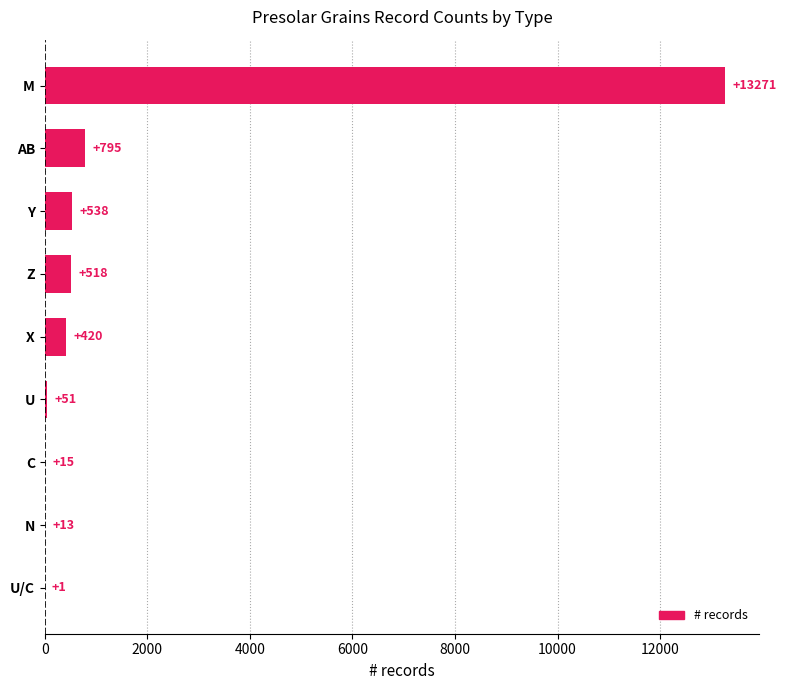

Between AB and U, which is larger?

AB